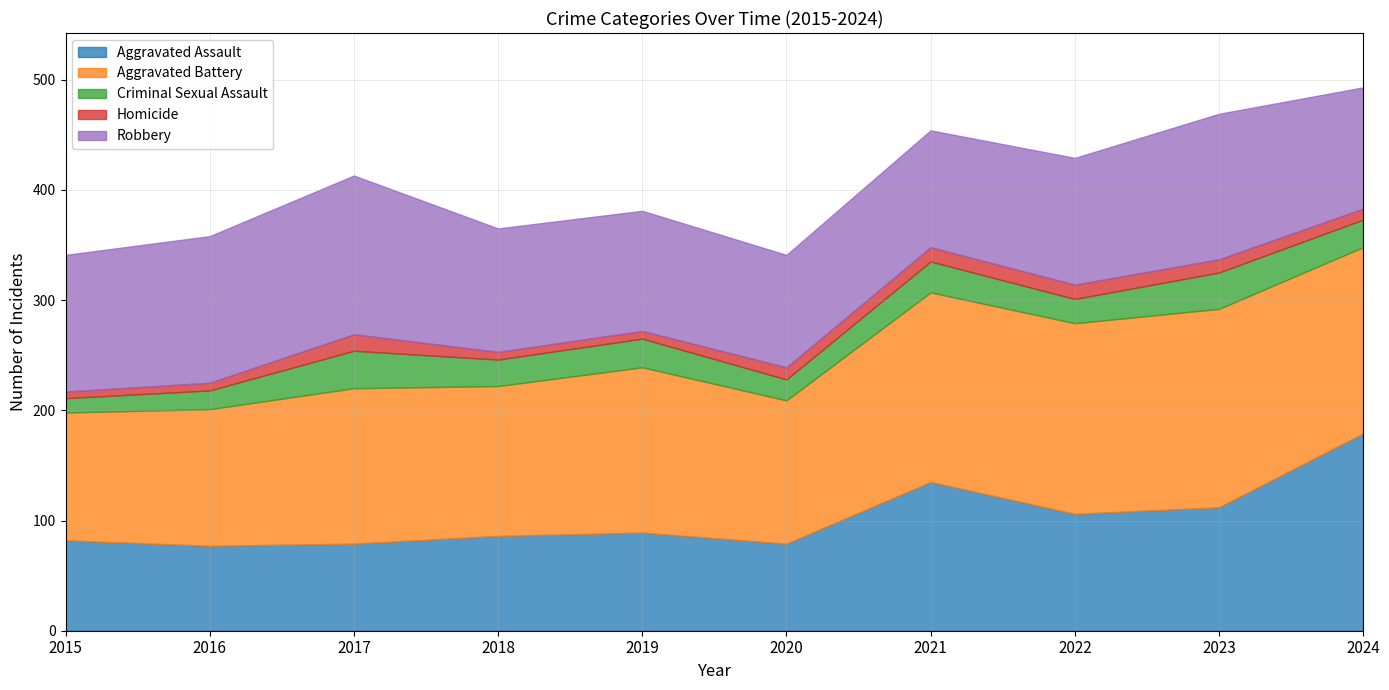

What is the sum of all Robbery values?

1187